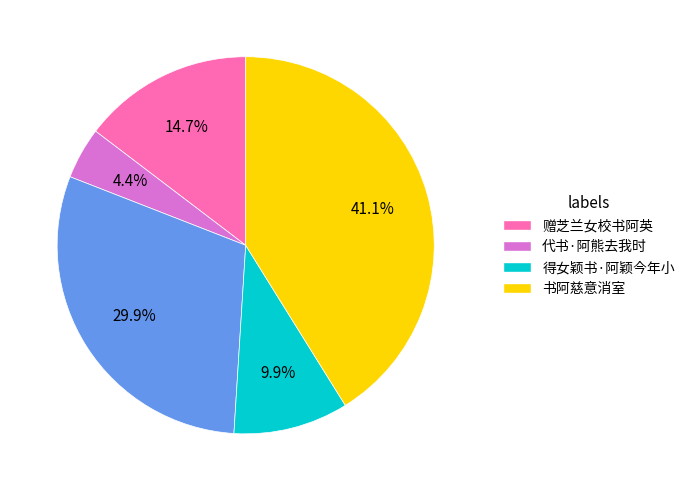

Is there a majority slice in this chart?

No